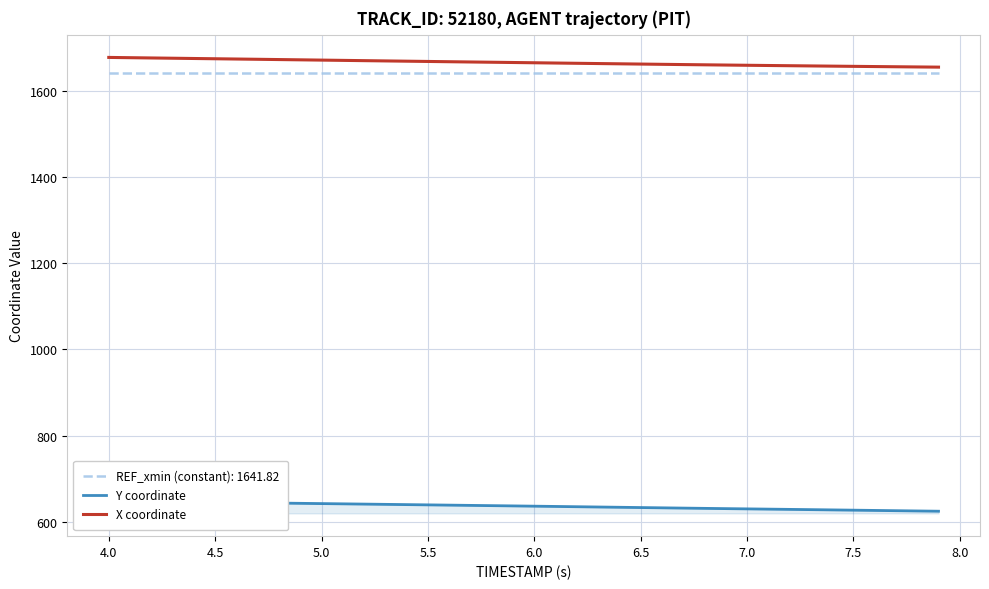

True or false: X coordinate and Y coordinate intersect in this chart.

False